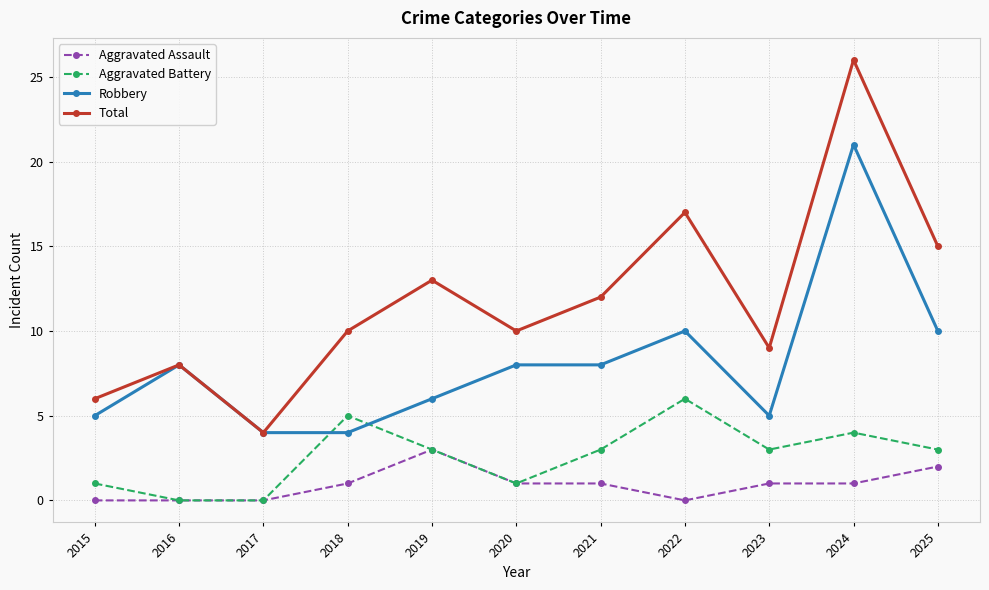

What is the value of the Robbery point at the 3rd from the left?

4